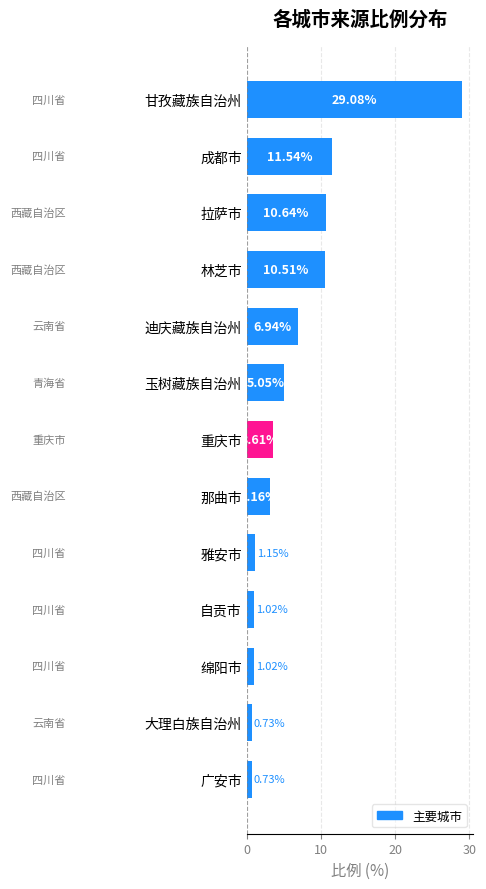

Where is the data nearest to the value 14?

成都市